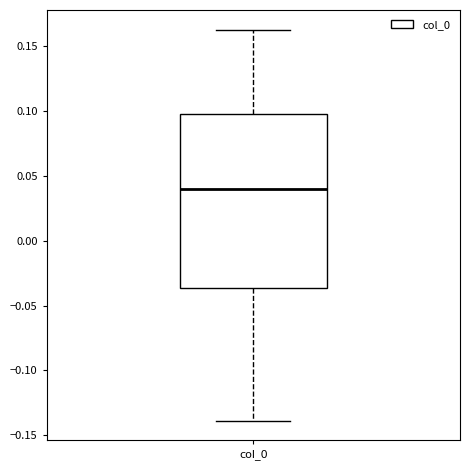

Transcribe this box plot: give where the median line is, the range the box spans, and where the two whiskers end, as read against the y-axis. The values are not printed on the chart, so give them approximately, as read against the axis.

median 0.040, box -0.035 to 0.100, whiskers -0.140 to 0.165